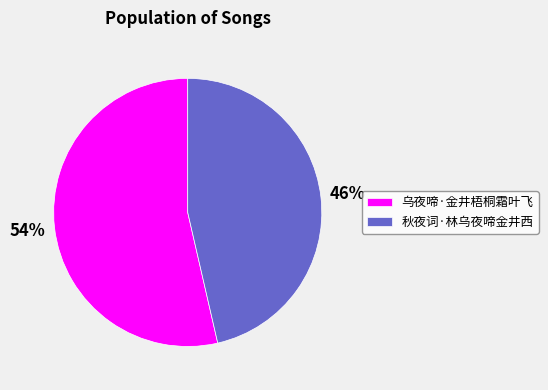

To the nearest percent, what portion does 秋夜词·林乌夜啼金井西 represent?

46%